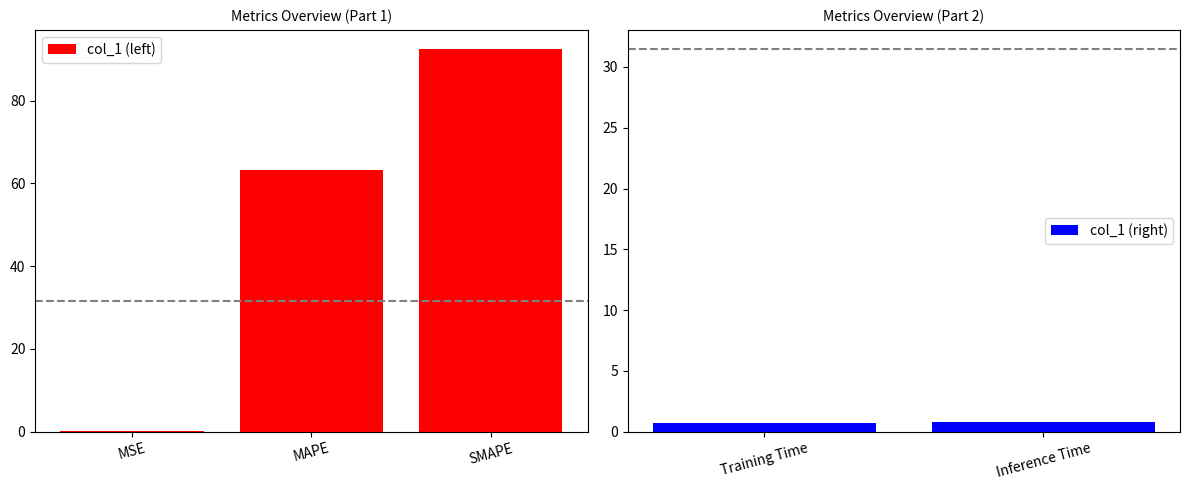

What is the label of the 1st bar from the right?

Inference Time